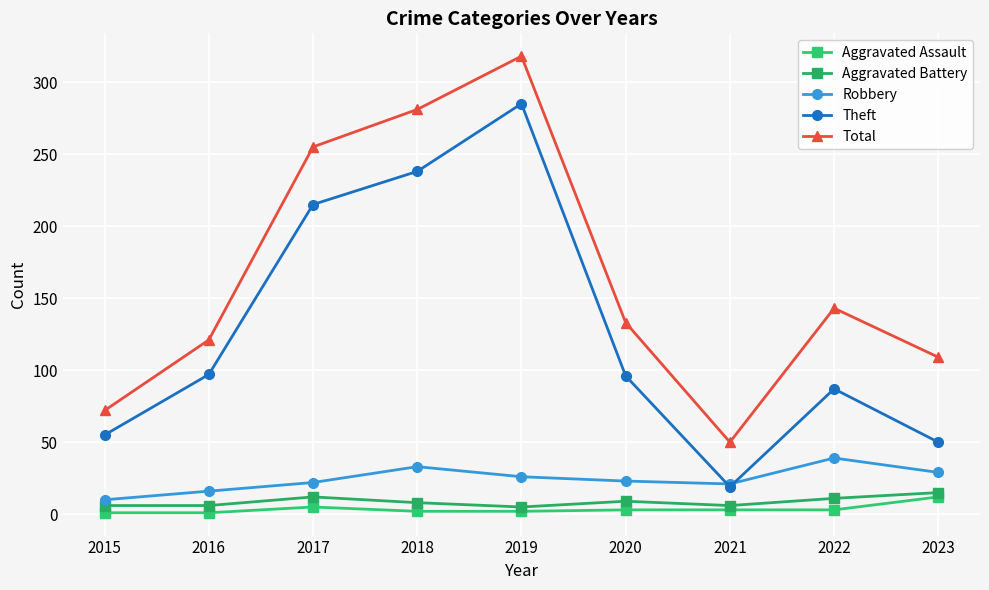

What is the sum of the Total values at 2018 and 2019?

599